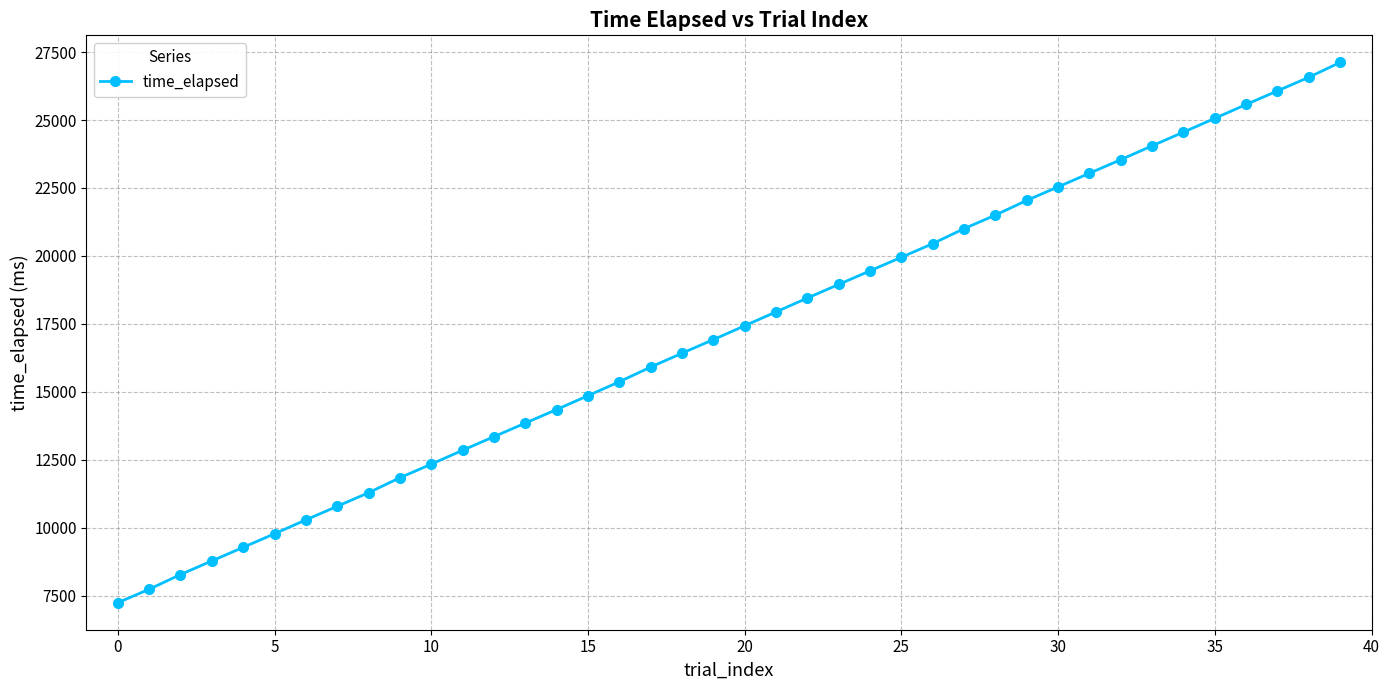

What is the average value?

17172